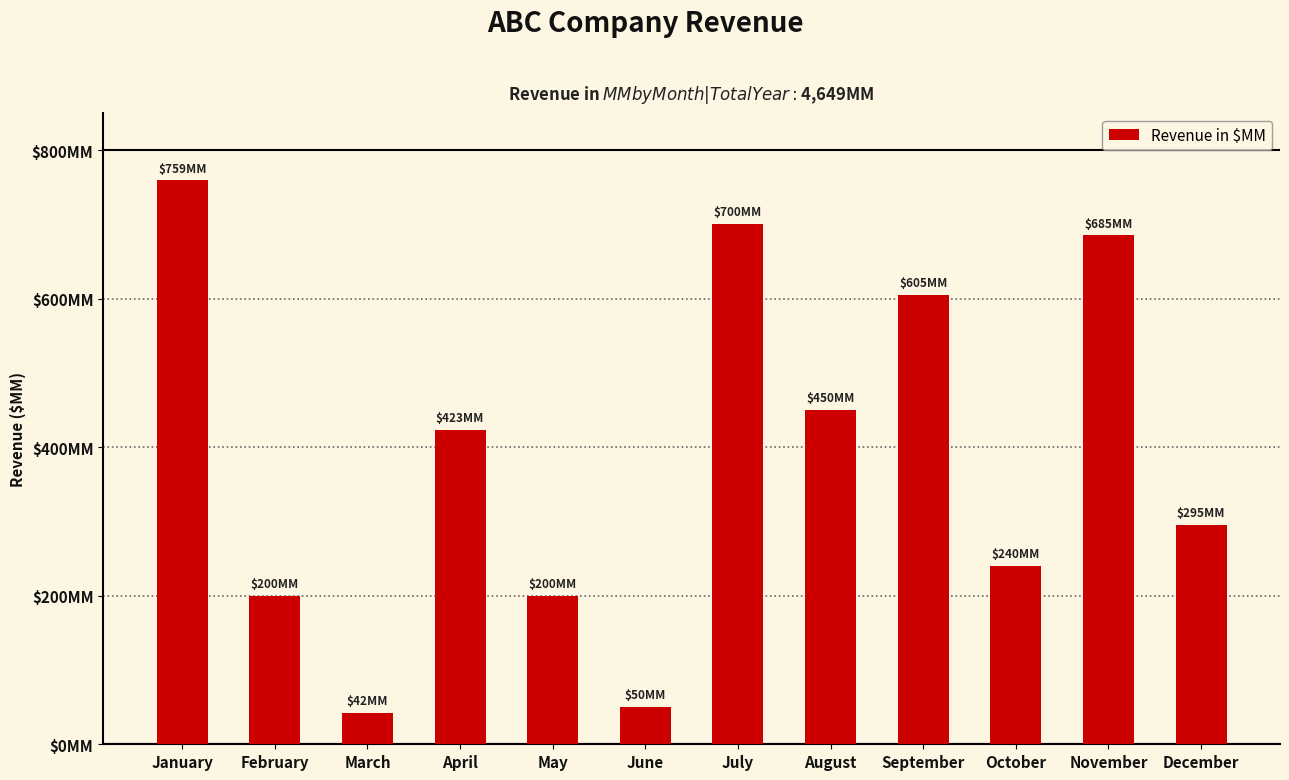

What is the difference between the maximum and minimum values?

717